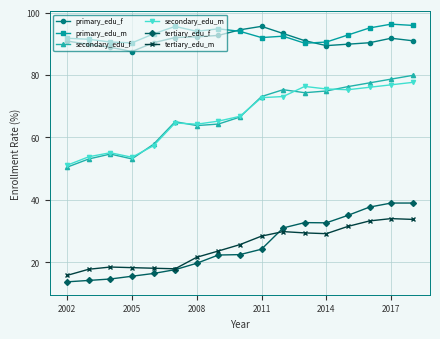

What is the sum of all primary_edu_m values?

1580.8